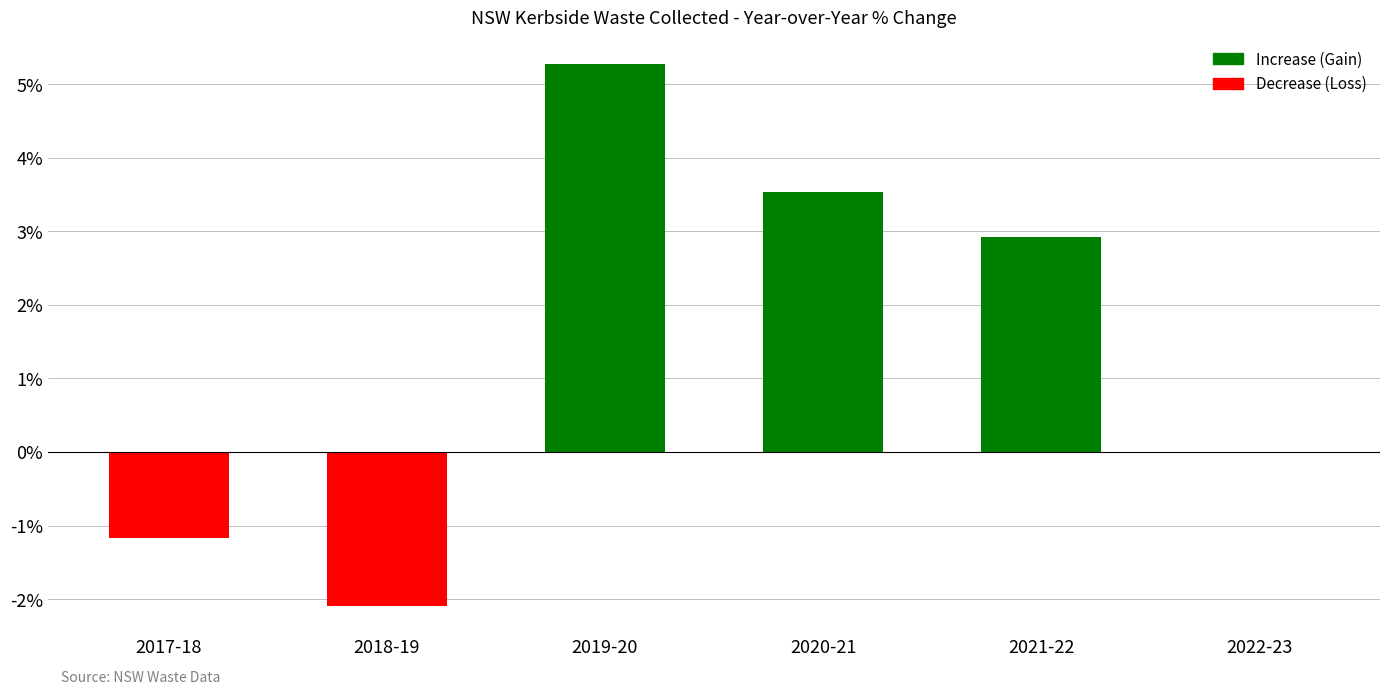

Reading right to left, list all the values displayed in this chart.

2022-23=0.0	2021-22=2.9	2020-21=3.5	2019-20=5.3	2018-19=-2.1	2017-18=-1.2